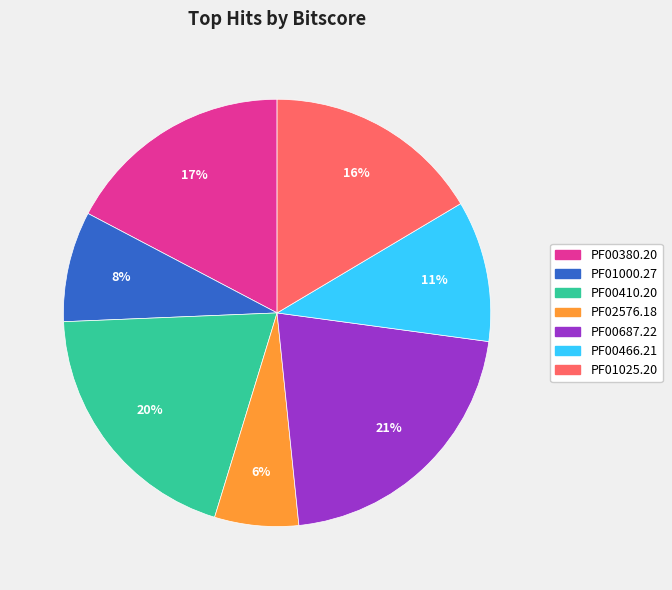

What is the ratio of the value at PF00687.22 to the value at PF01025.20?

1.3